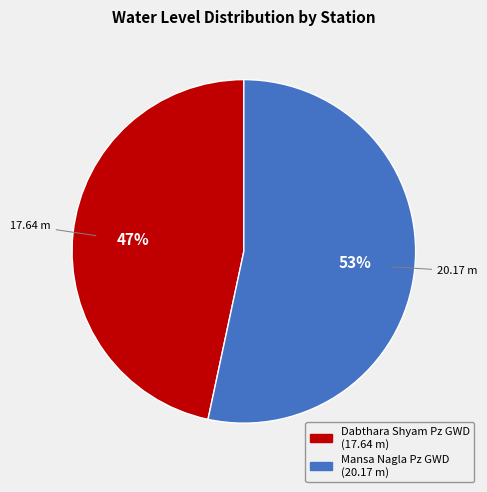

Rank the categories by value from highest to lowest.

Mansa Nagla Pz GWD, Dabthara Shyam Pz GWD